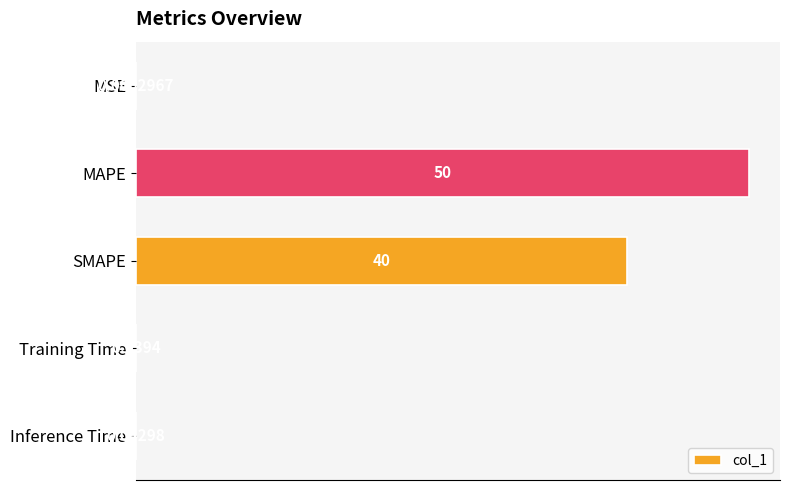

What is the sum of the values at MAPE and SMAPE?

90.0